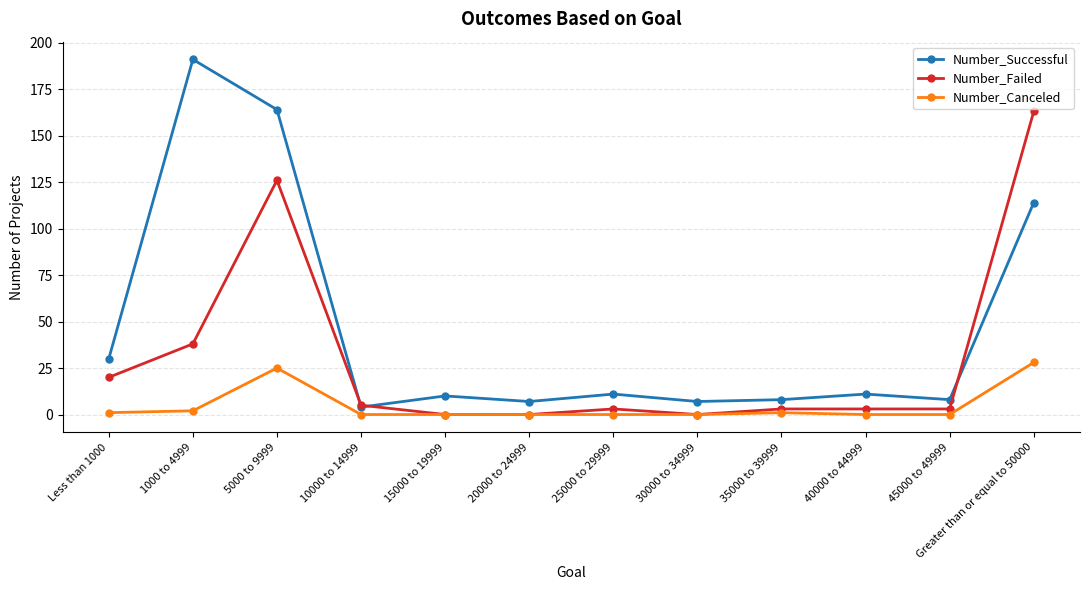

The value of Number_Failed at 15000 to 19999 is 0. True or false?

True